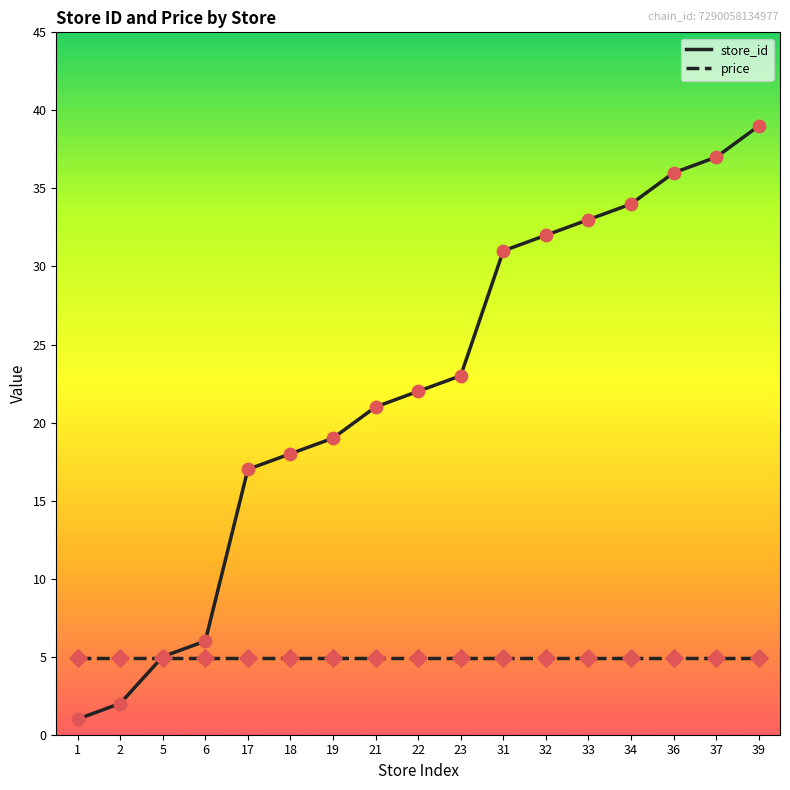

At which category is the sum across all series the highest?

39